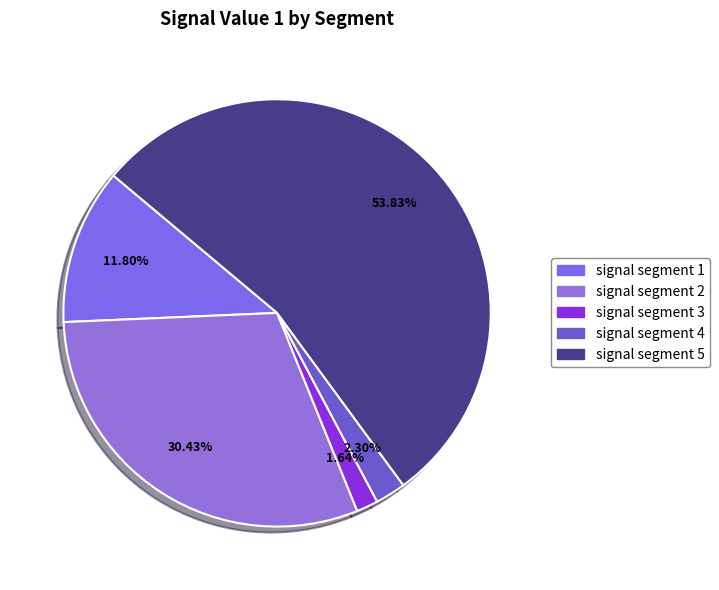

To the nearest percent, what portion does signal segment 2 represent?

30%